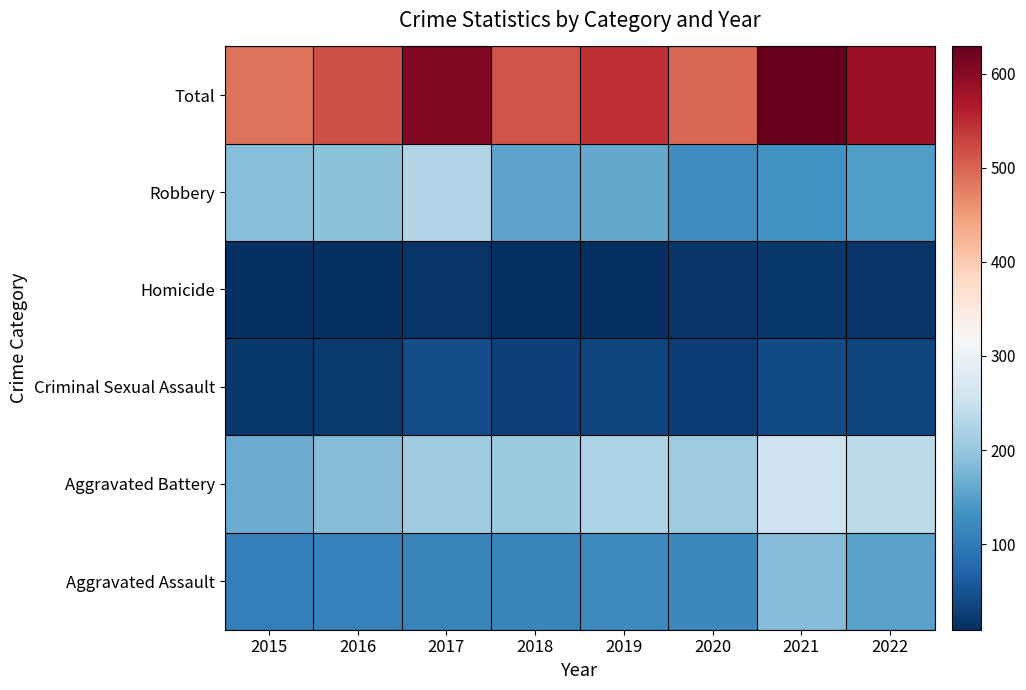

Reading left to right, list all the values displayed in this chart.

Aggravated Assault: 2015=107	2016=109	2017=114	2018=117	2019=121	2020=120	2021=184	2022=152
Aggravated Battery: 2015=166	2016=185	2017=209	2018=204	2019=220	2020=207	2021=254	2022=235
Criminal Sexual Assault: 2015=19	2016=22	2017=43	2018=29	2019=34	2020=26	2021=41	2022=35
Homicide: 2015=10	2016=11	2017=16	2018=9	2019=10	2020=17	2021=19	2022=18
Robbery: 2015=186	2016=193	2017=225	2018=156	2019=160	2020=127	2021=131	2022=146
Total: 2015=488	2016=520	2017=607	2018=515	2019=545	2020=497	2021=629	2022=586